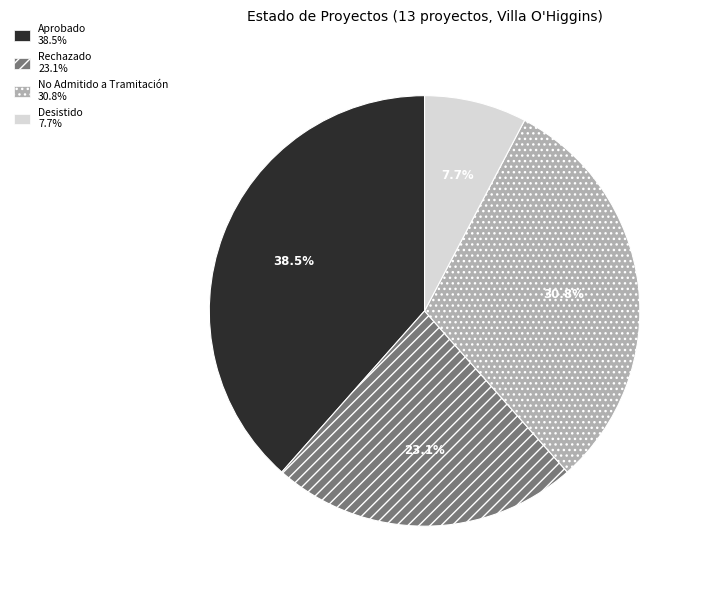

Is there a majority slice in this chart?

No